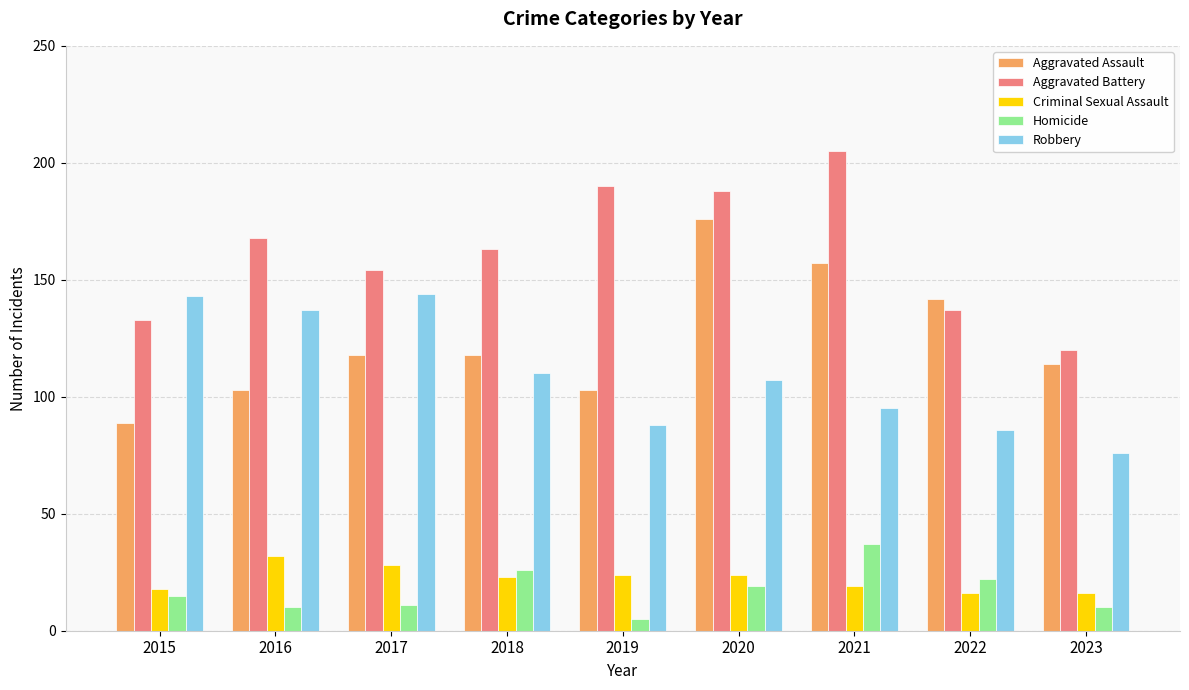

Which series has the largest range (max minus min)?

Aggravated Assault